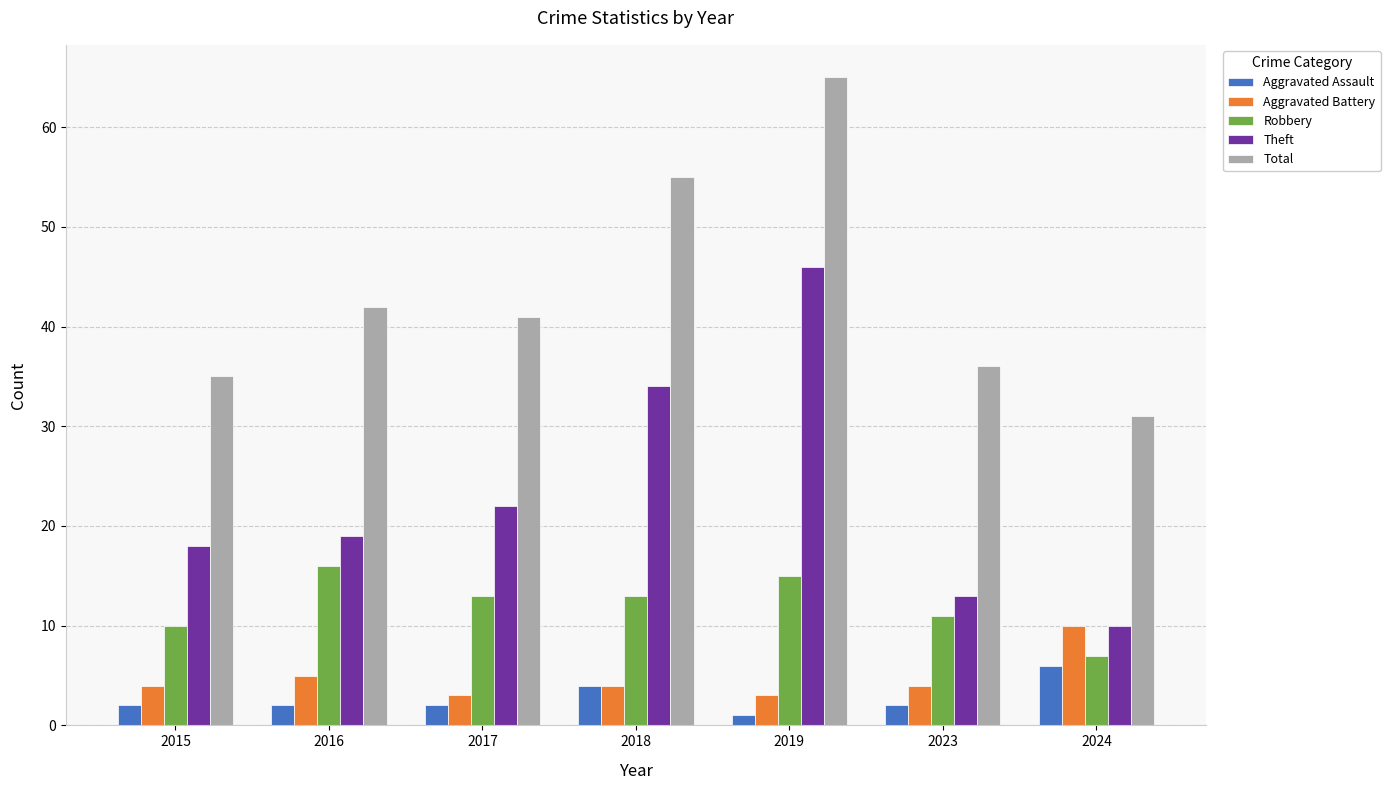

At which label does Robbery reach its minimum?

2024